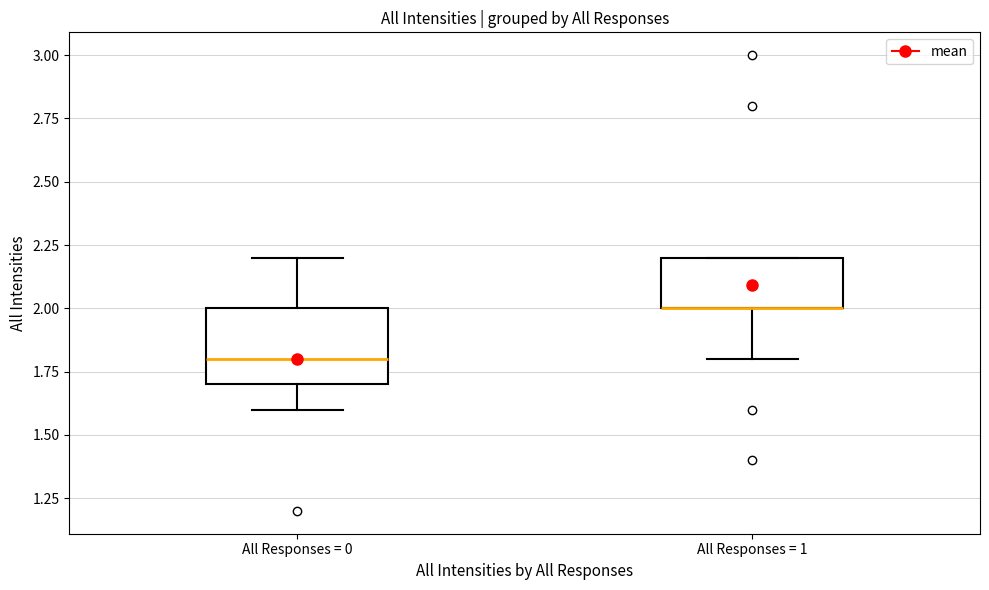

Where is the upper edge of the box for All Responses = 1 on the y-axis? The values are not printed on the chart, so give them approximately, as read against the axis.

2.2